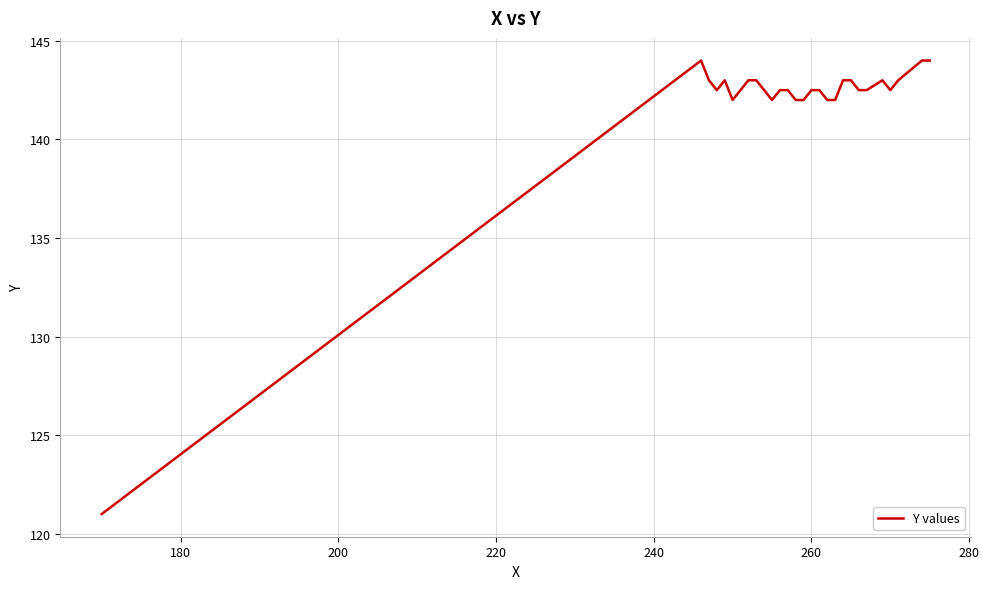

What is the greatest value displayed?

144.0